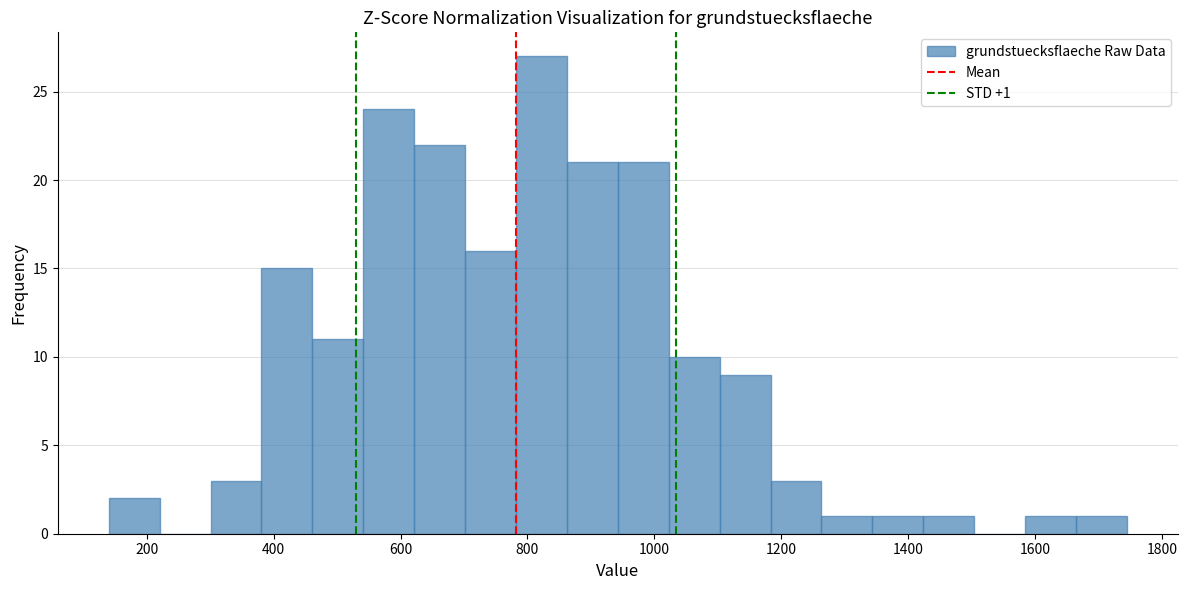

Which range on the x-axis has the tallest bar?

780 to 860